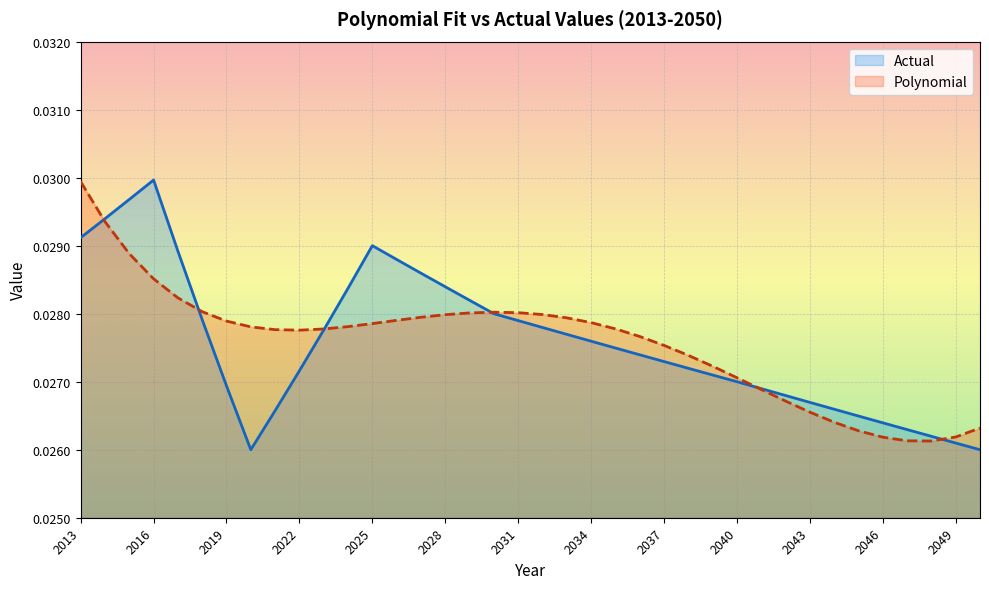

True or false: Actual and Polynomial intersect in this chart.

True